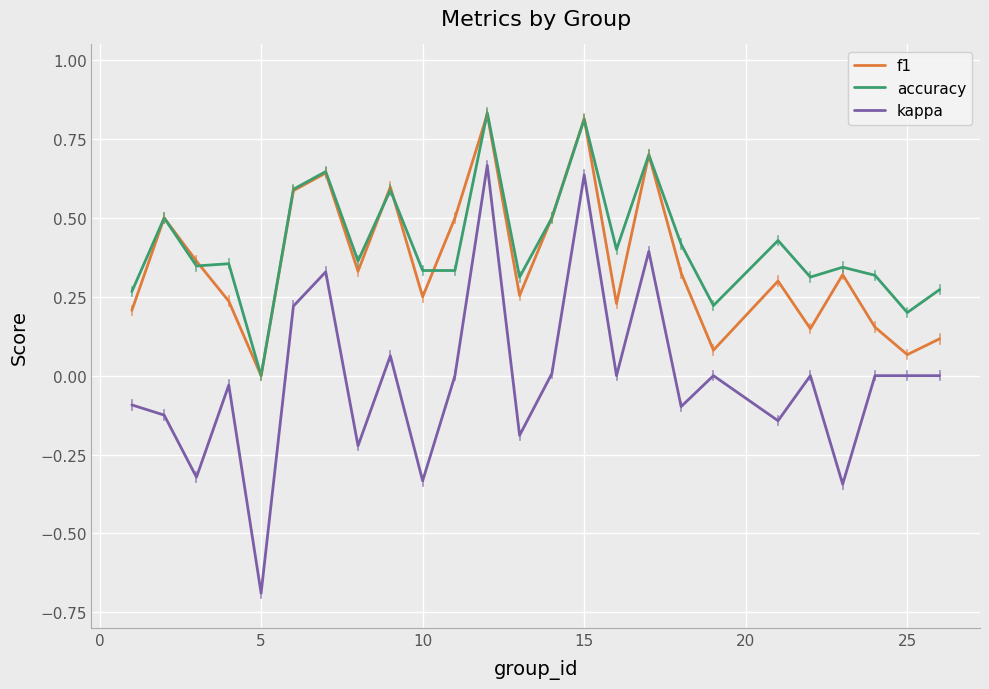

Which series has the widest spread of values?

kappa